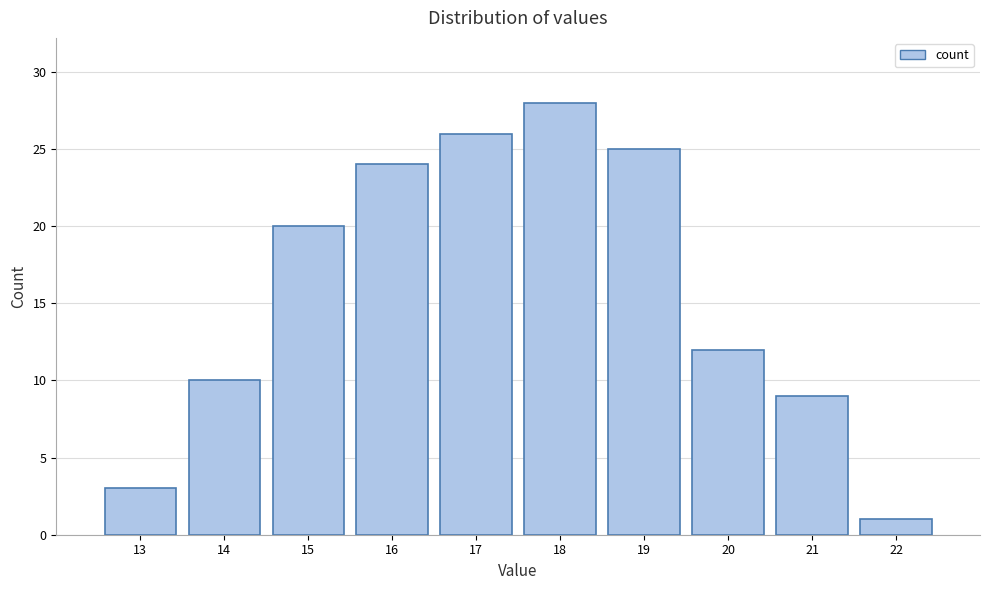

What is the height of the bar covering 12.5 to 13.5 on the x-axis? The values are not printed on the chart, so give them approximately, as read against the axis.

3